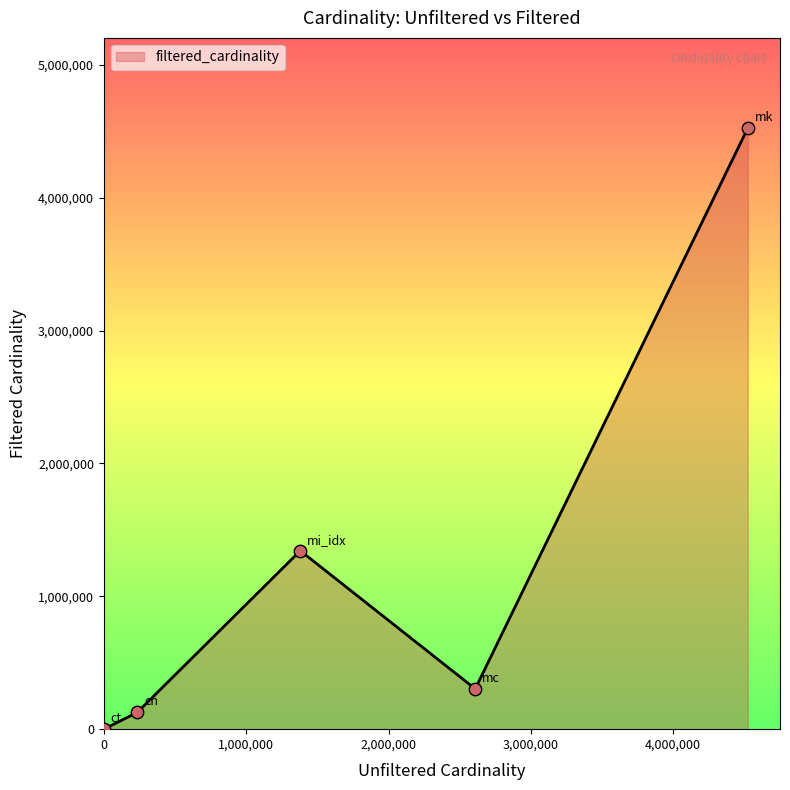

What is the greatest value displayed?

4523930